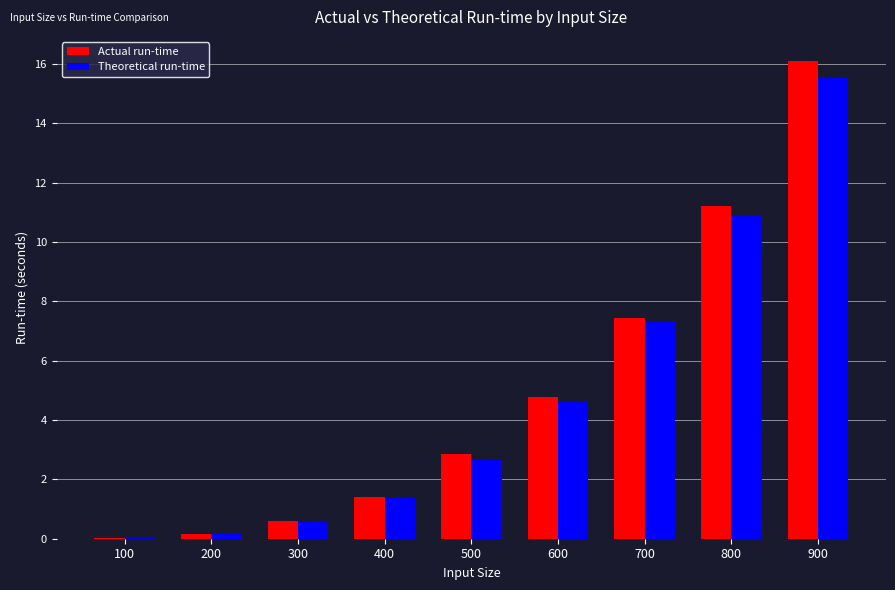

Count the number of categories in the chart.

9